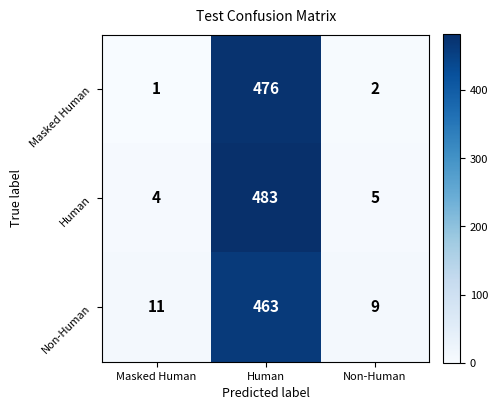

Which series changed the most between Masked Human and Human?

Human